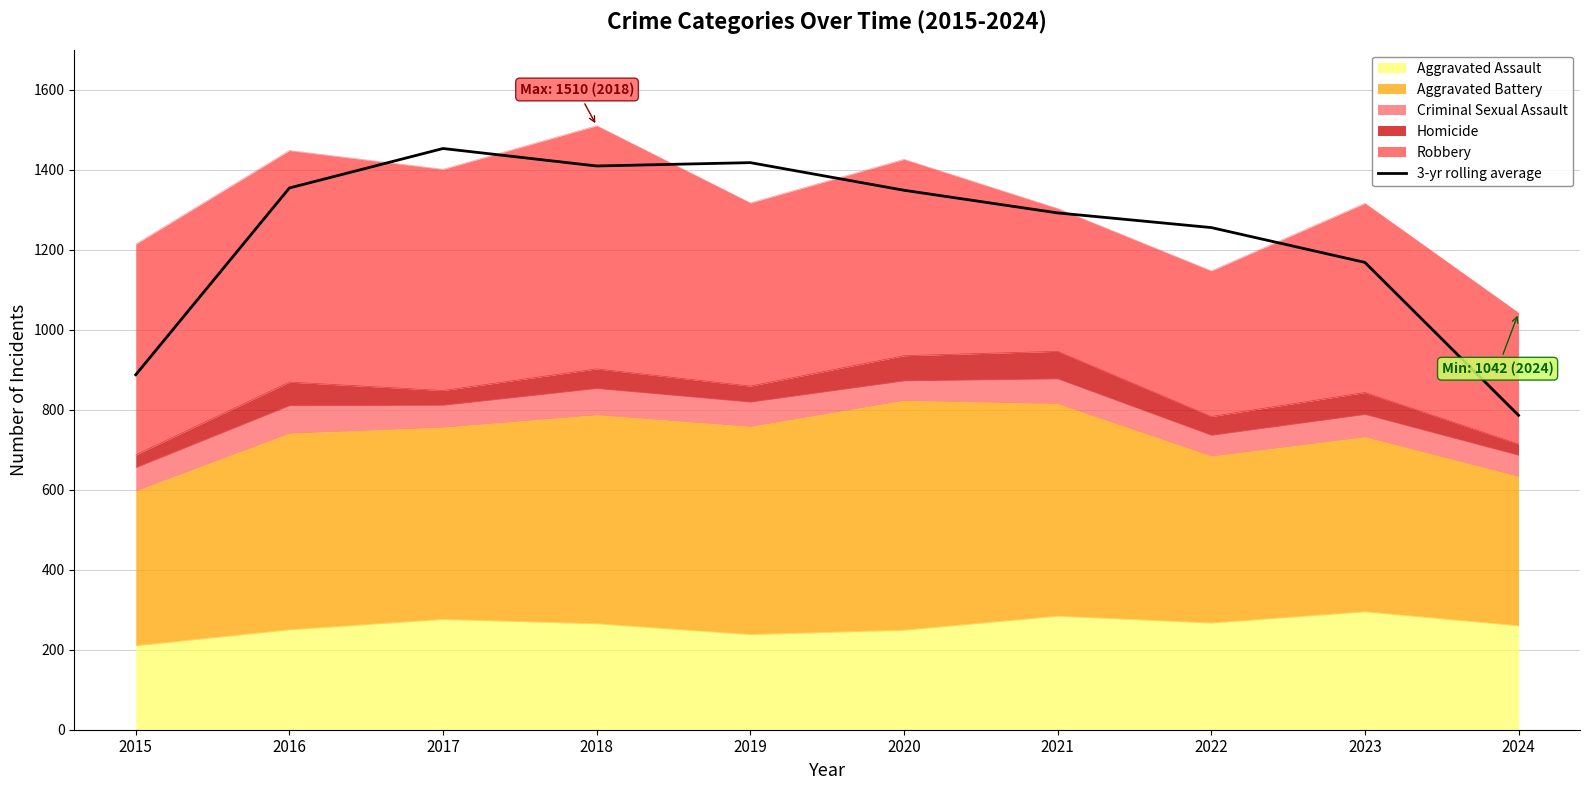

What is the difference between the values at 2023 and 2015?

281.0